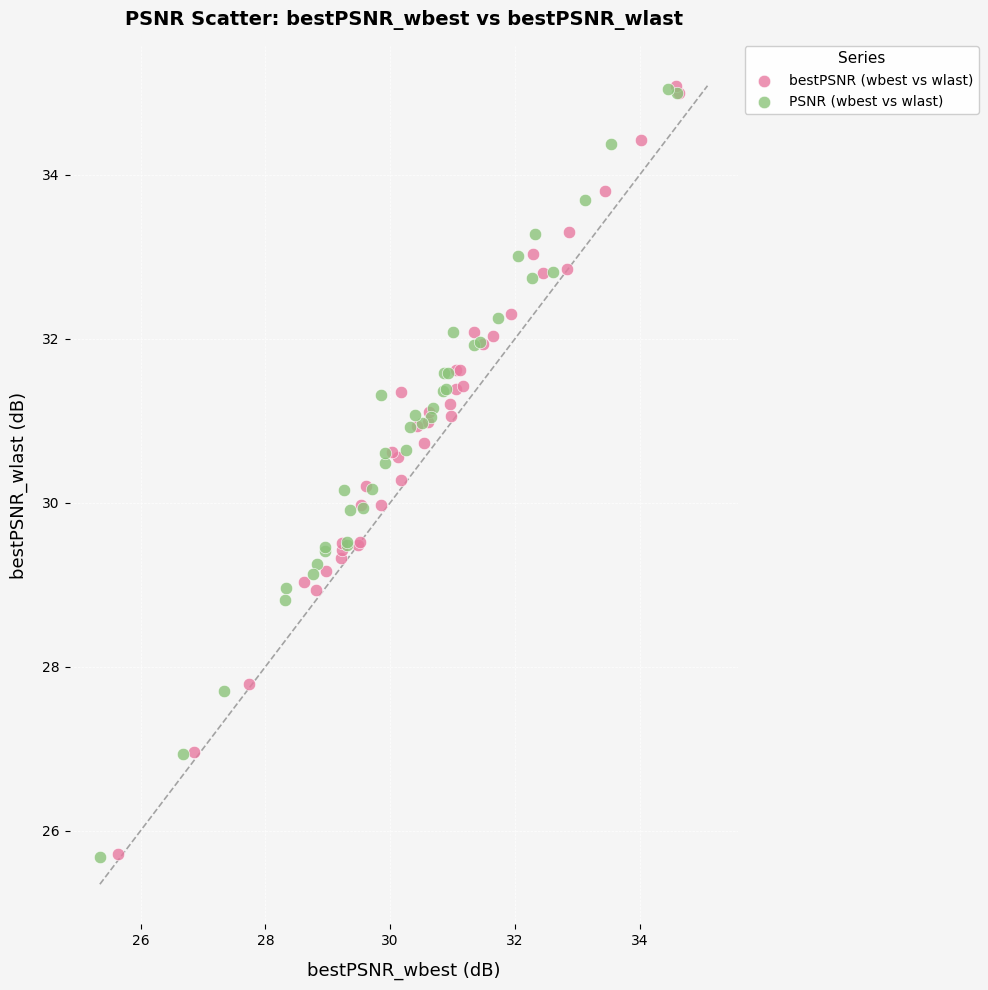

Which series has the widest spread of Y values?

PSNR (wbest vs wlast)